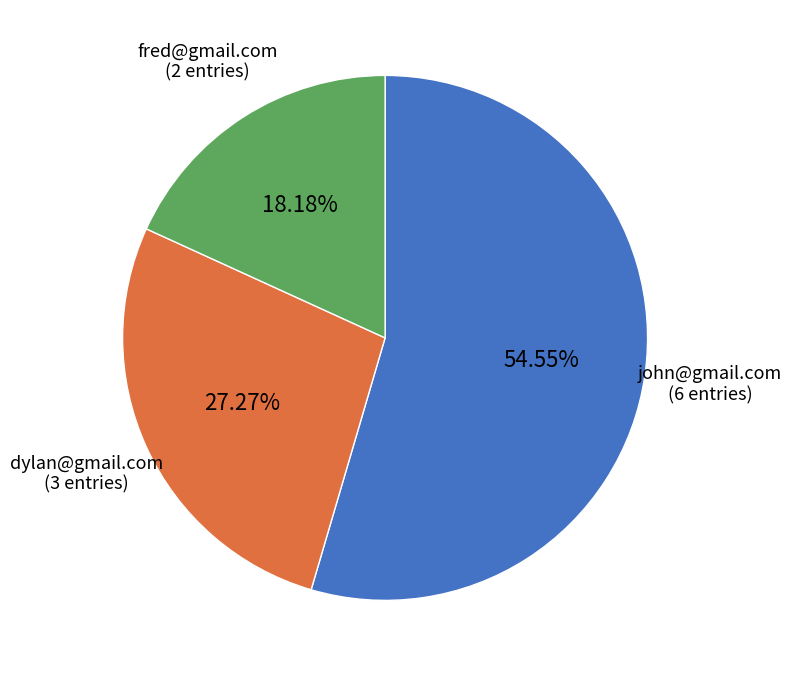

Does any single category account for the majority?

Yes